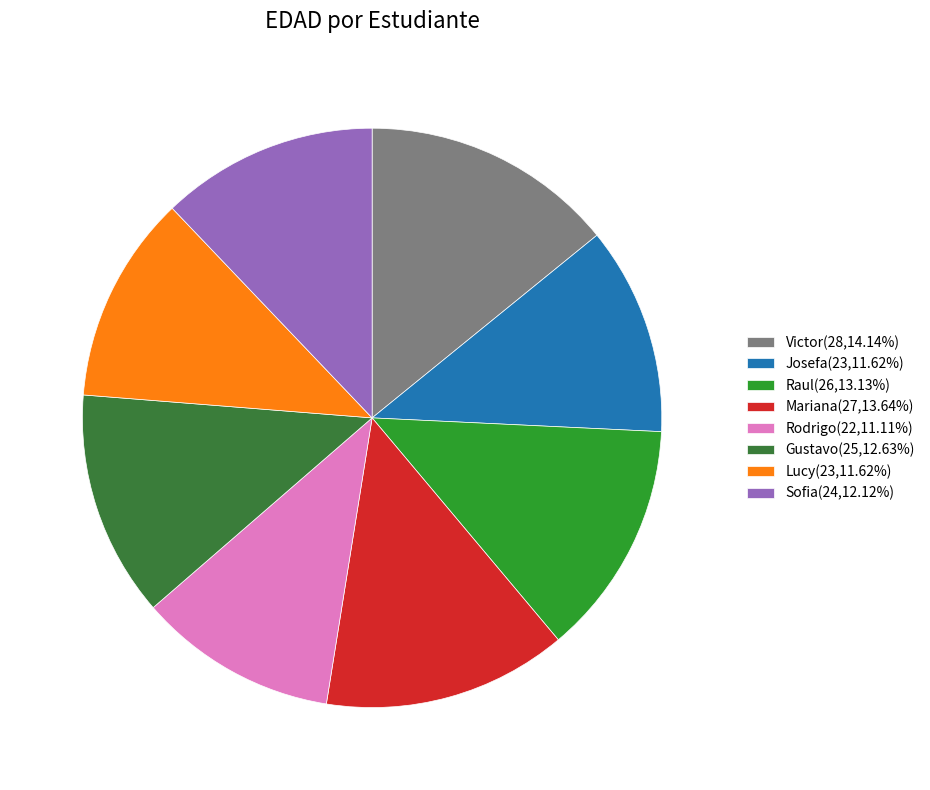

The Sofia slice represents 24% of the pie. True or false?

False